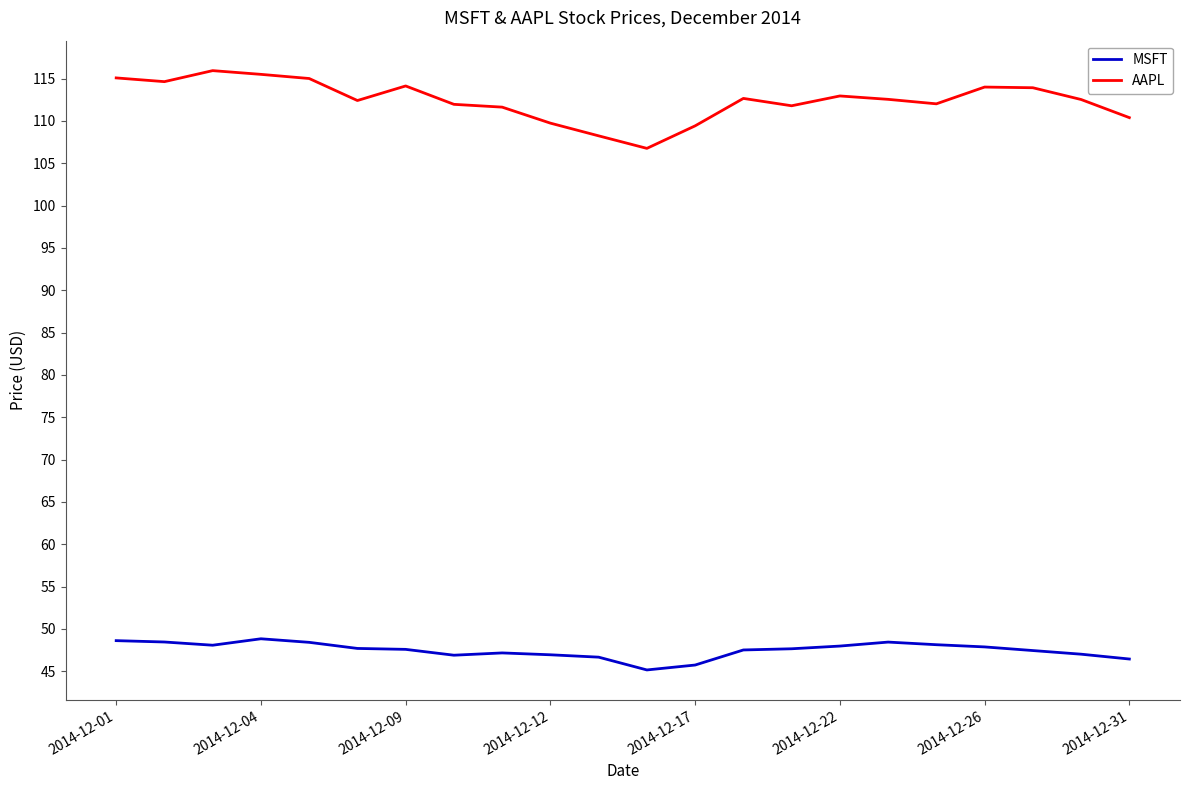

Which series has the largest total across all categories?

AAPL